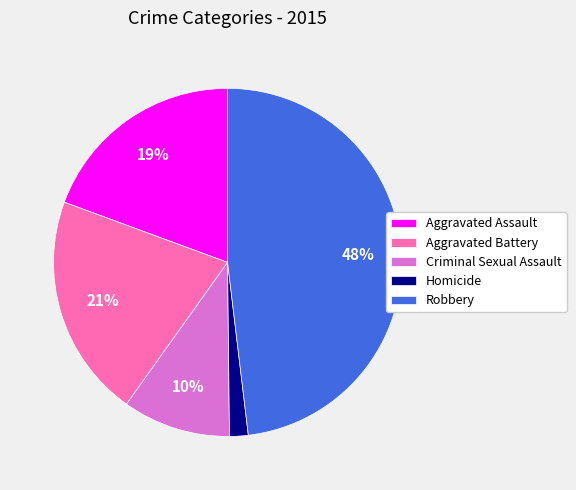

Is it true that Criminal Sexual Assault is 22% of the pie?

False